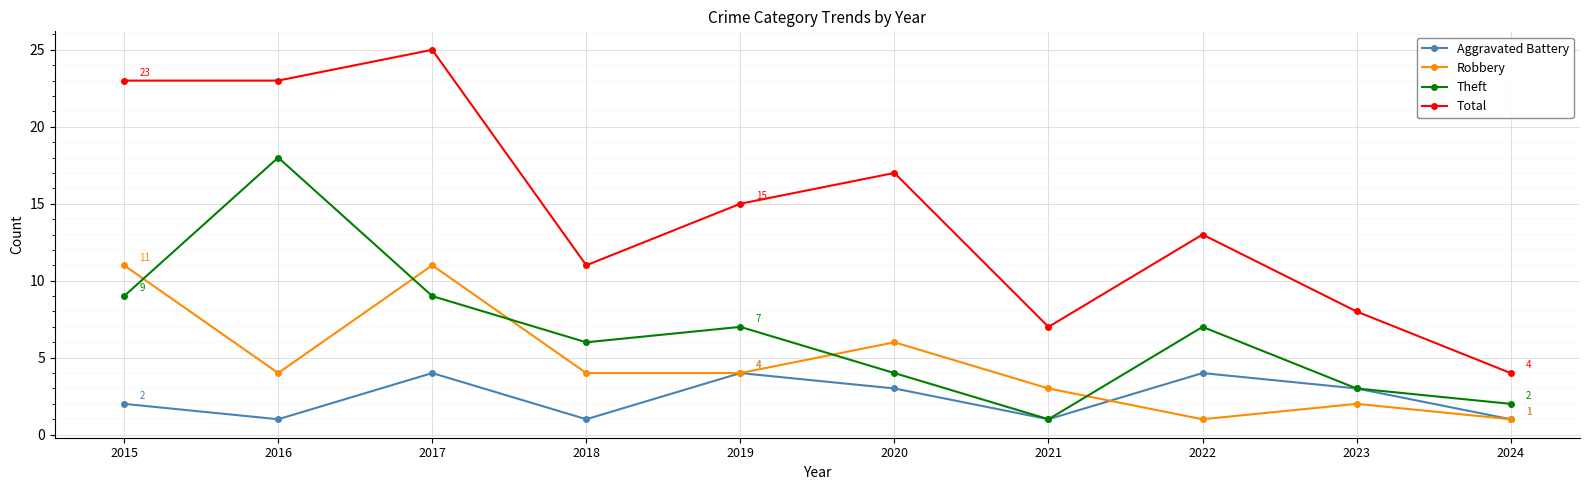

Does the chart display data point markers on the line(s)?

Yes